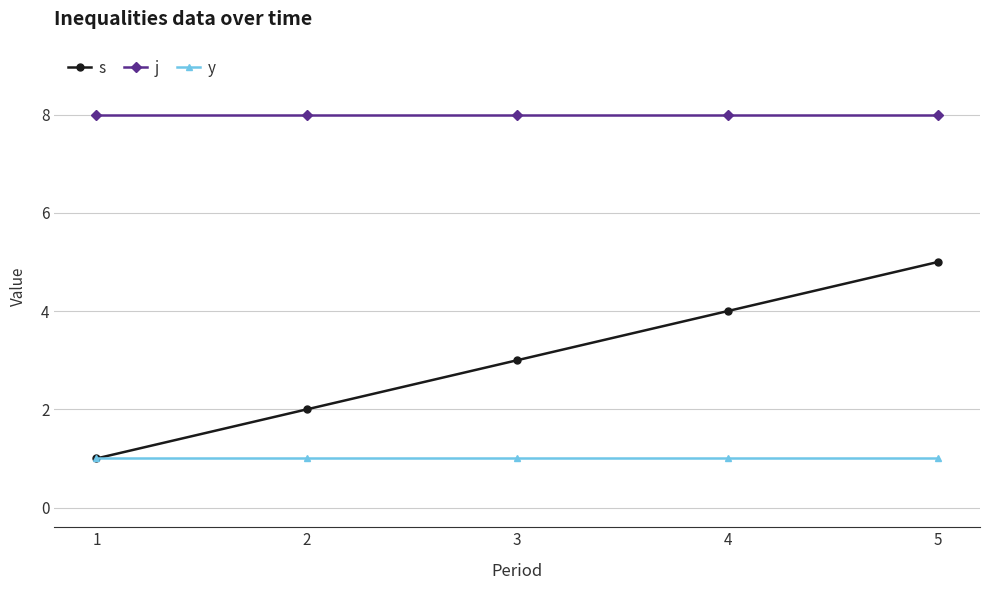

Which series has the largest total across all categories?

j